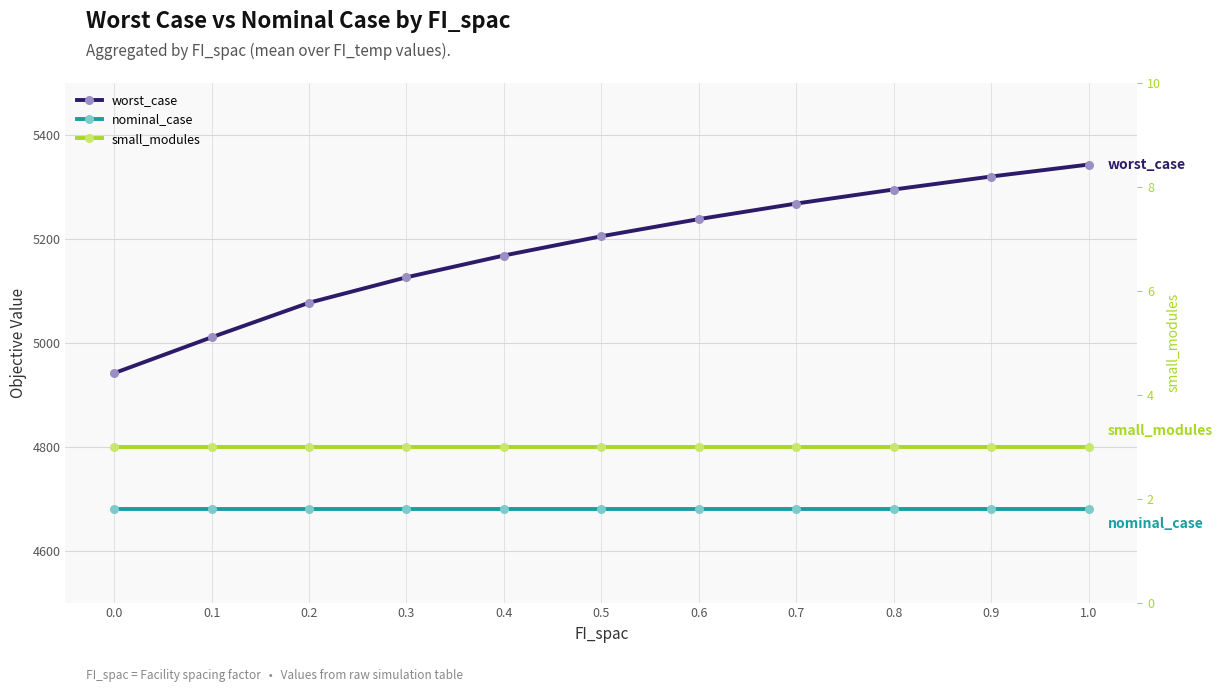

Between 0.0 and 0.3, which is larger?

0.3